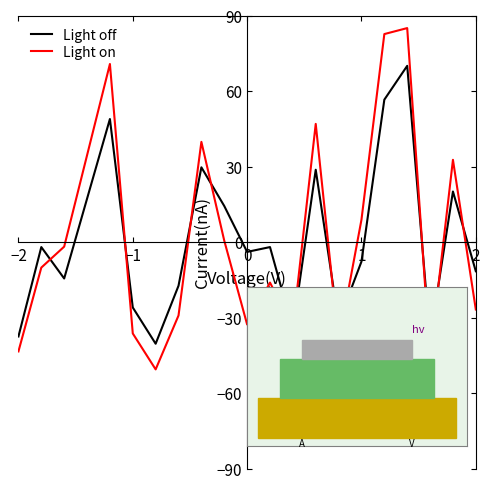

Which series has the widest spread of values?

Light on